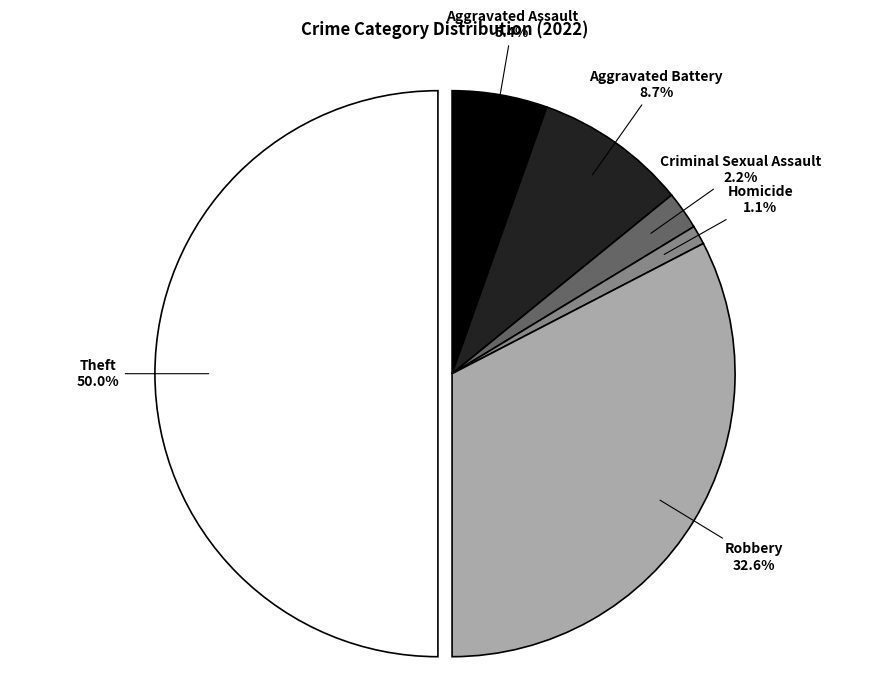

Which category has the biggest portion of the pie?

Theft